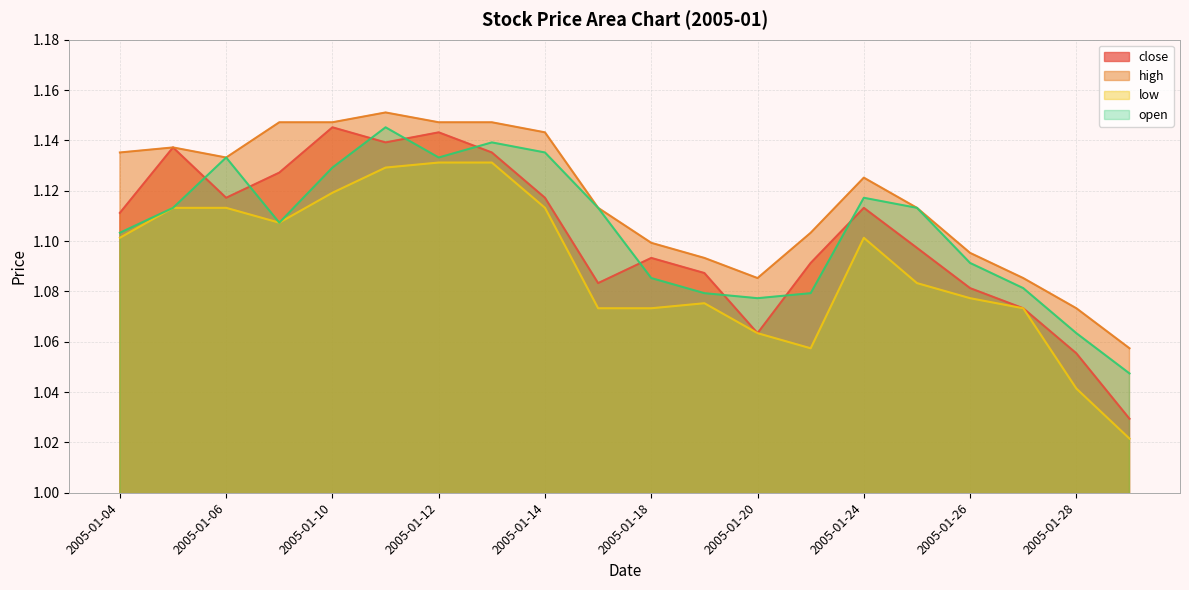

How many interior local peaks does the close series have?

5